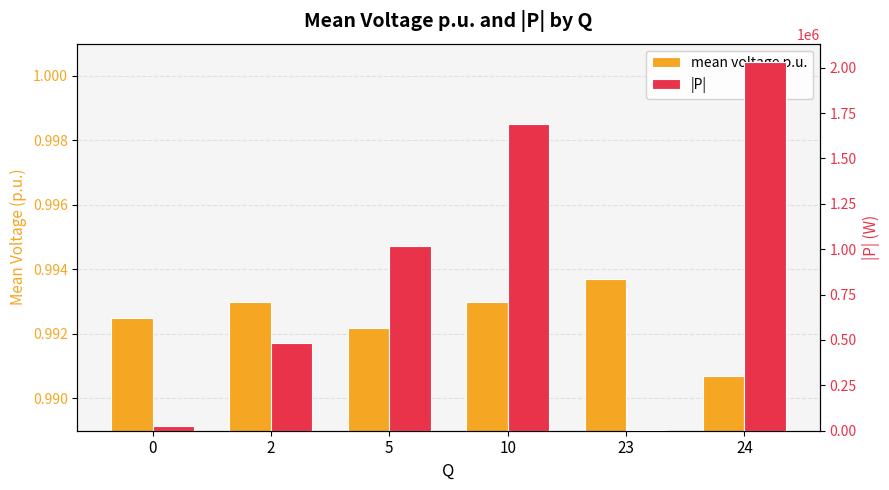

How many data points does each series have?

6